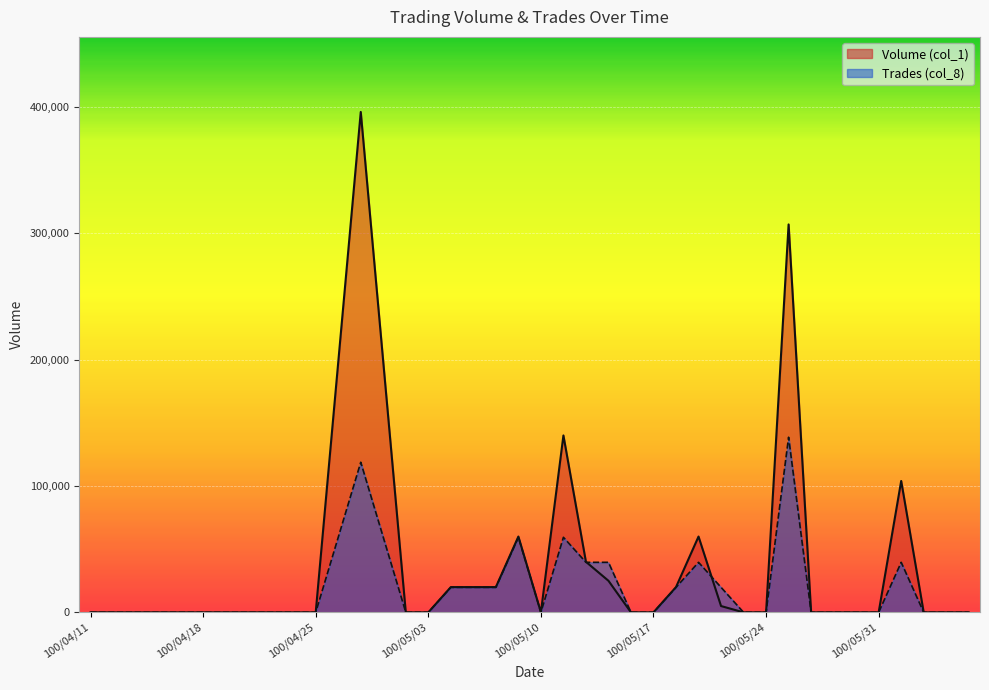

How many times do Trades (col_8) and Volume (col_1) cross each other?

2